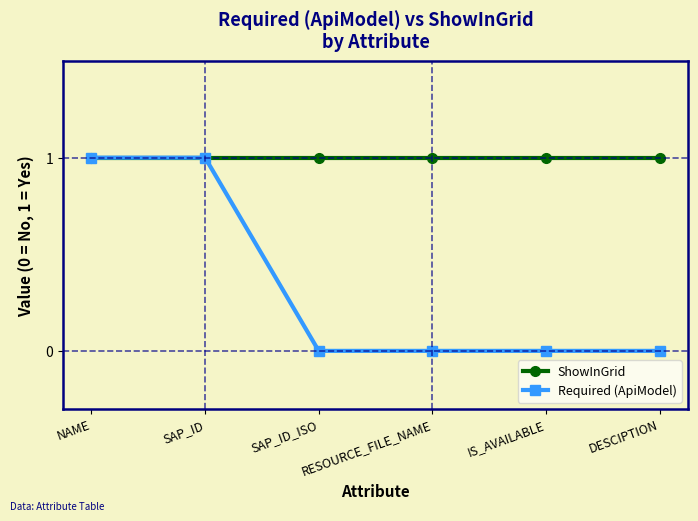

Is the value of Required (ApiModel) at RESOURCE_FILE_NAME greater than the value of ShowInGrid at IS_AVAILABLE?

No